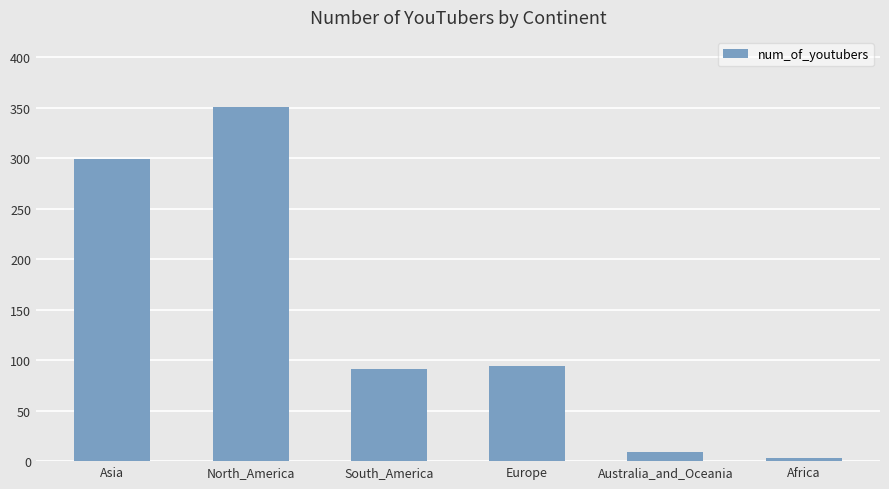

What is the sum of all values?

847